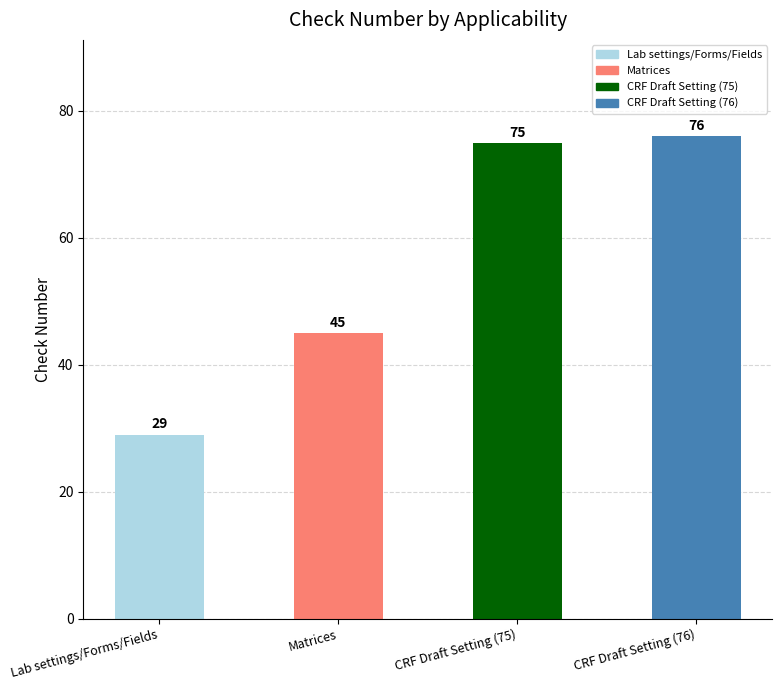

Reading left to right, list all the values displayed in this chart.

Lab settings/Forms/Fields=29	Matrices=45	CRF Draft Setting (75)=75	CRF Draft Setting (76)=76